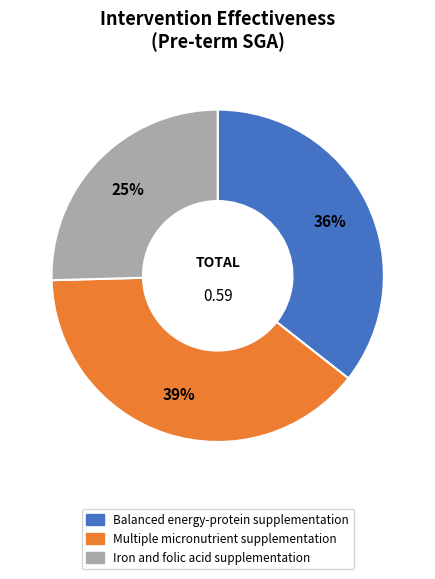

To the nearest percent, what is the difference between the largest and smallest slice percentages?

14%